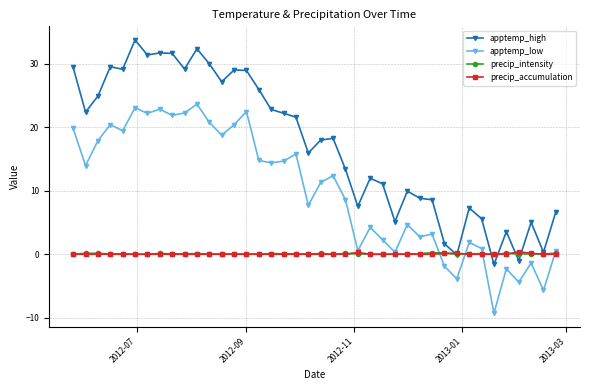

Which series has the largest total across all categories?

apptemp_high